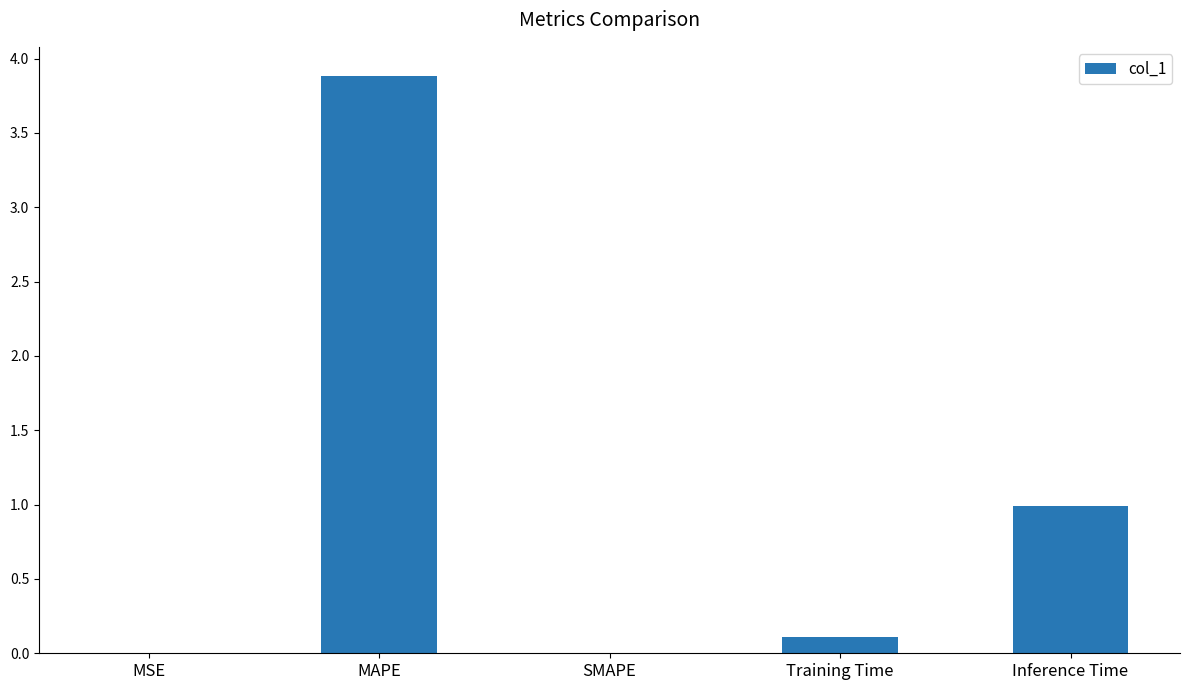

Is it true that the value at Training Time is 0.1?

True